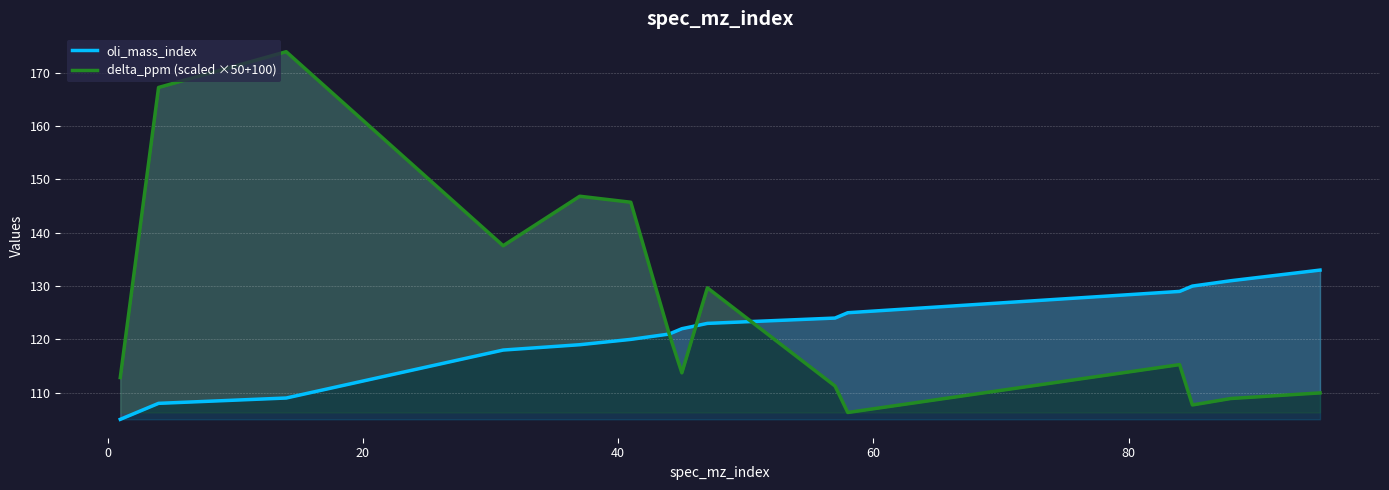

How many lines are shown in the chart?

2